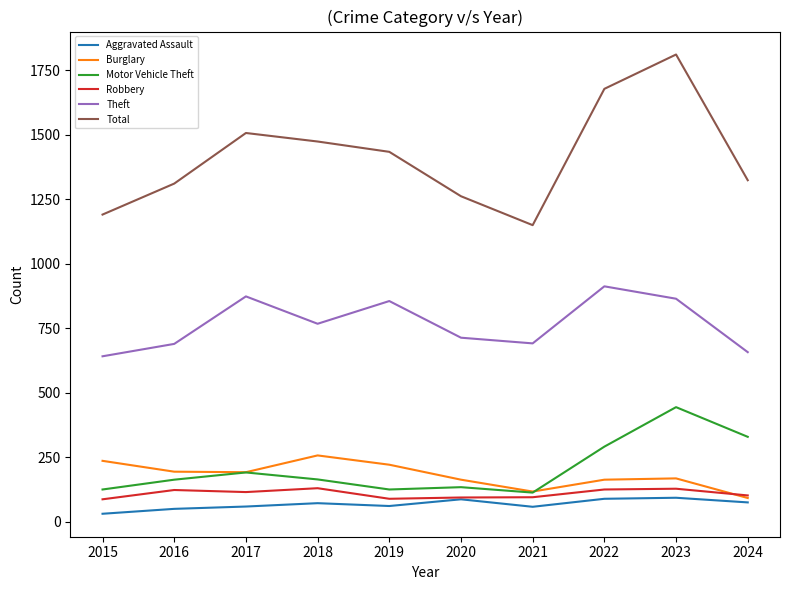

The value of Aggravated Assault at 2023 is 93. True or false?

True